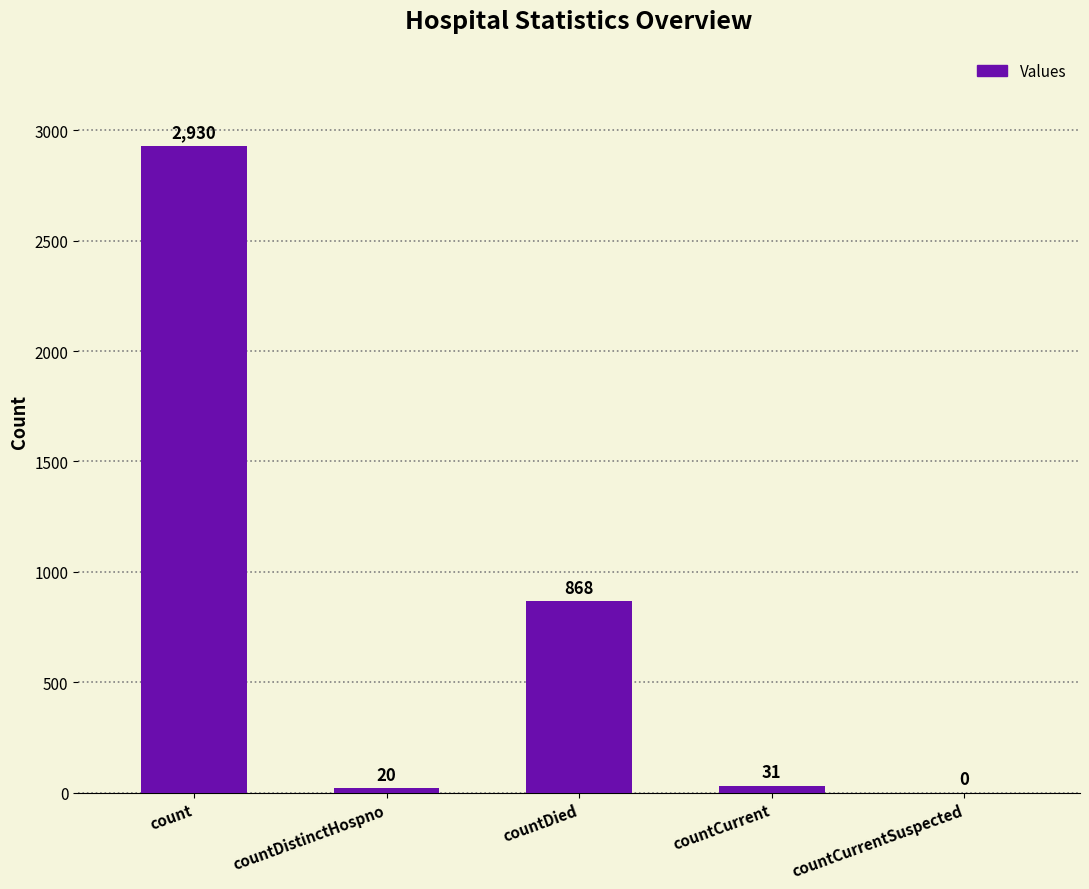

What is the sum of all values?

3849